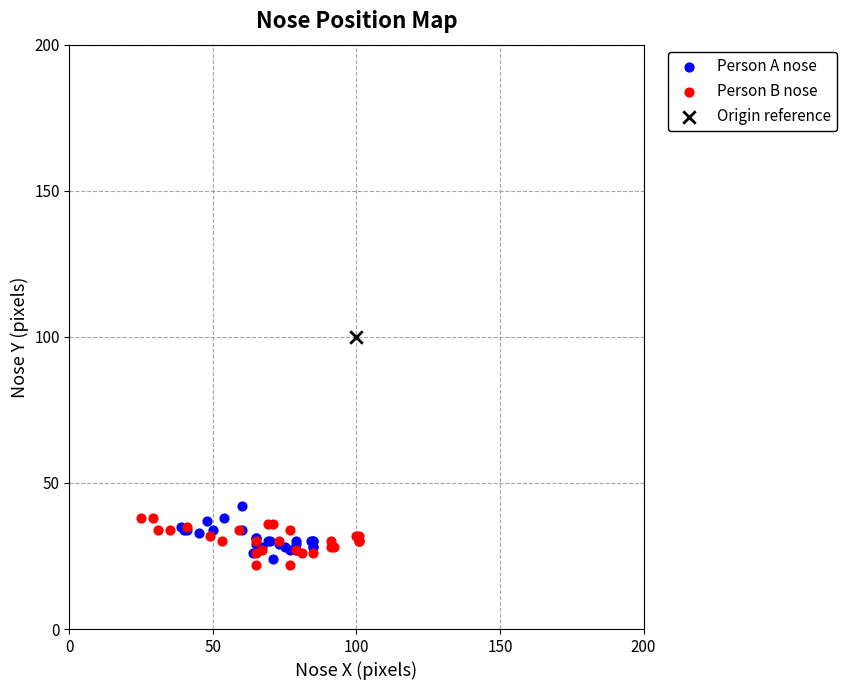

Which series contains the lowest Y value?

Person B nose